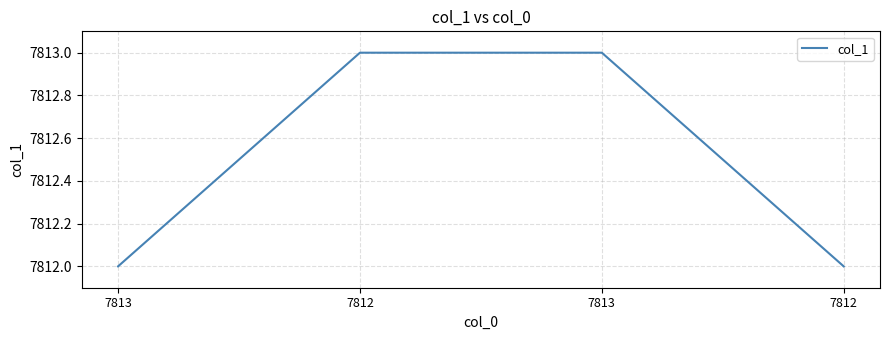

True or false: the data shows 7812 at 7812.

True